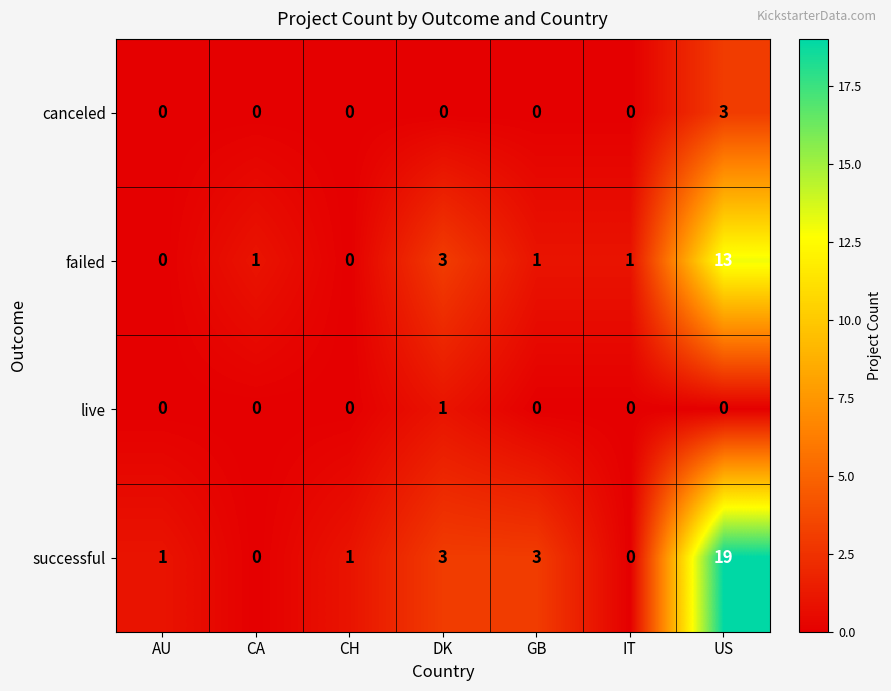

List the series in order of their peak value, highest first.

successful, failed, canceled, live